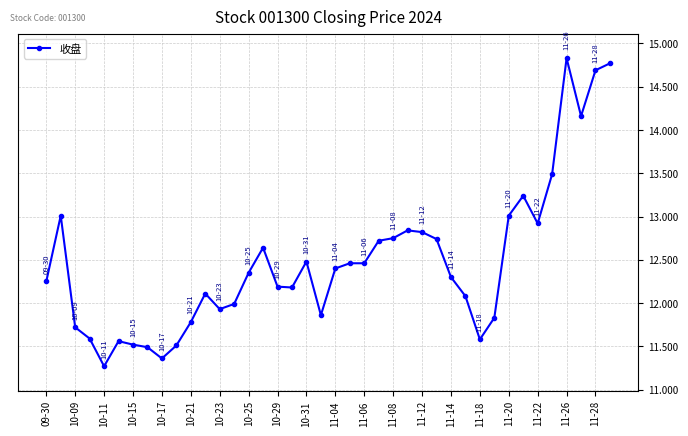

True or false: the data has more than 1 interior local peaks.

True